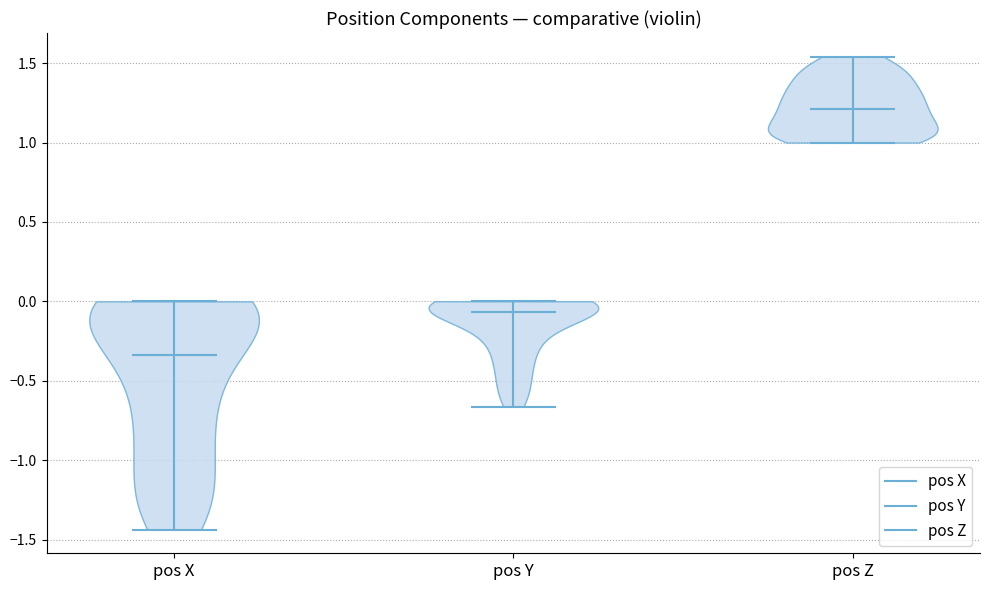

Which violin has the lowest median line?

pos X